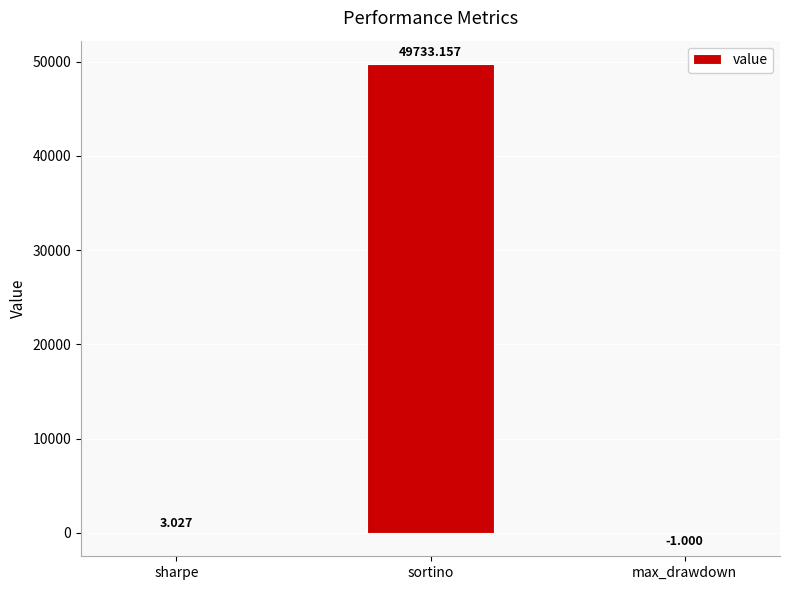

What is the greatest value displayed?

49733.2